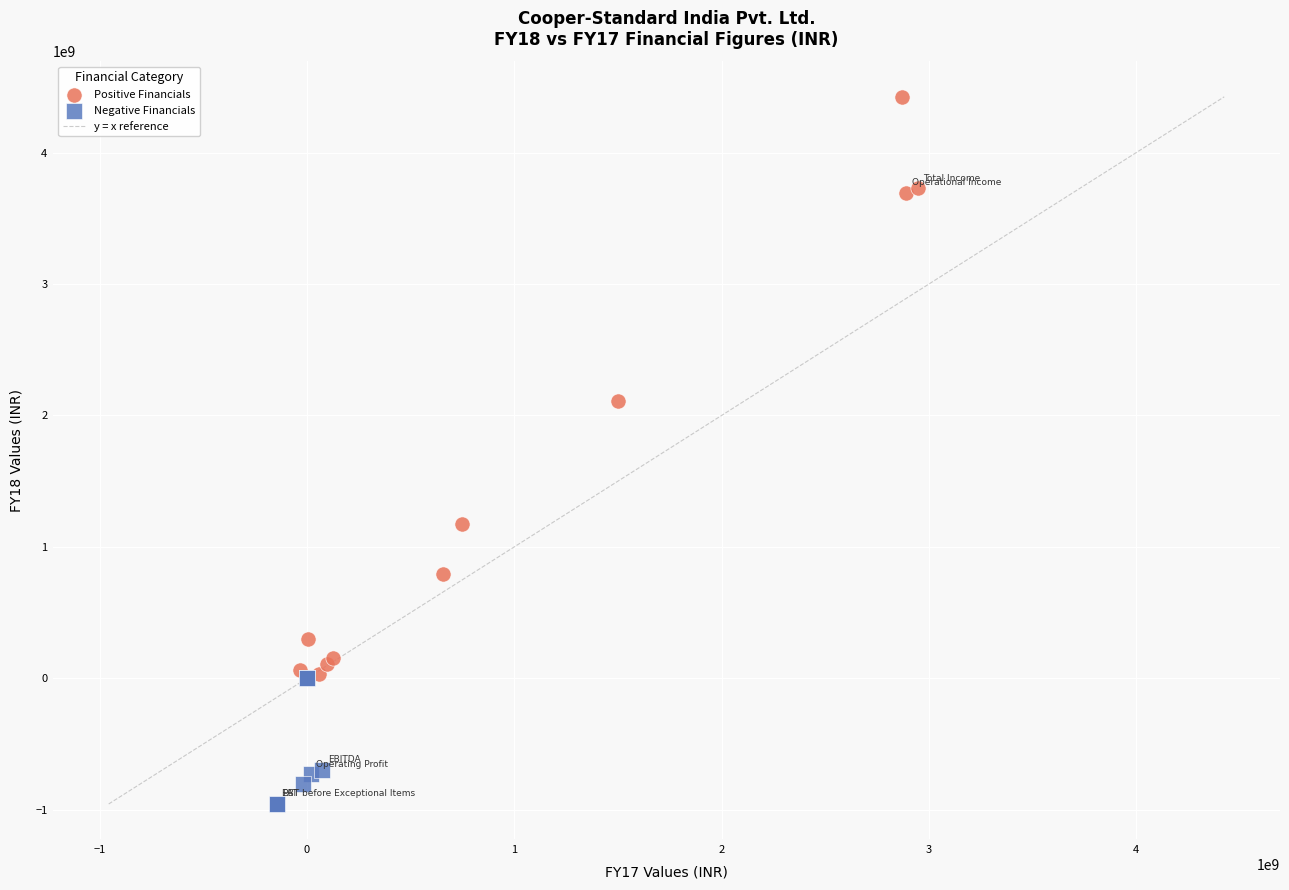

Which series contains the highest Y value?

Positive Financials